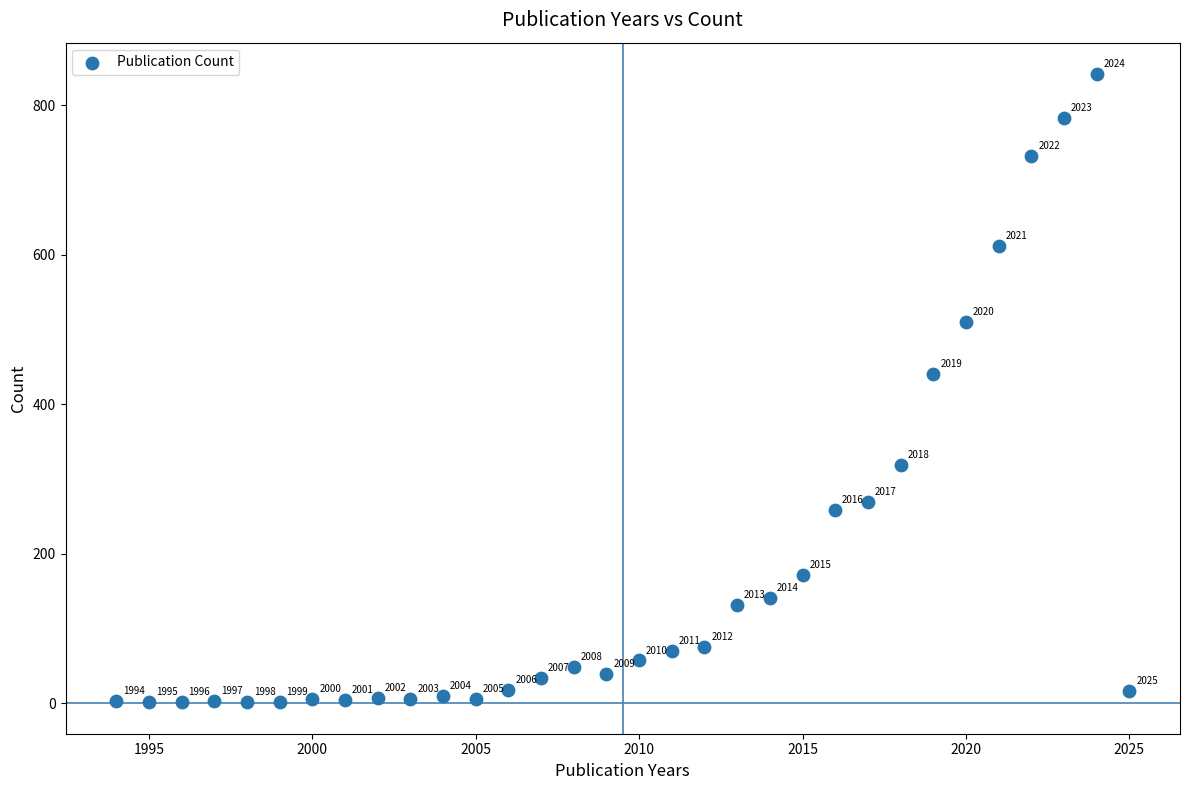

What Y value in the scatter plot is closest to 421?

441